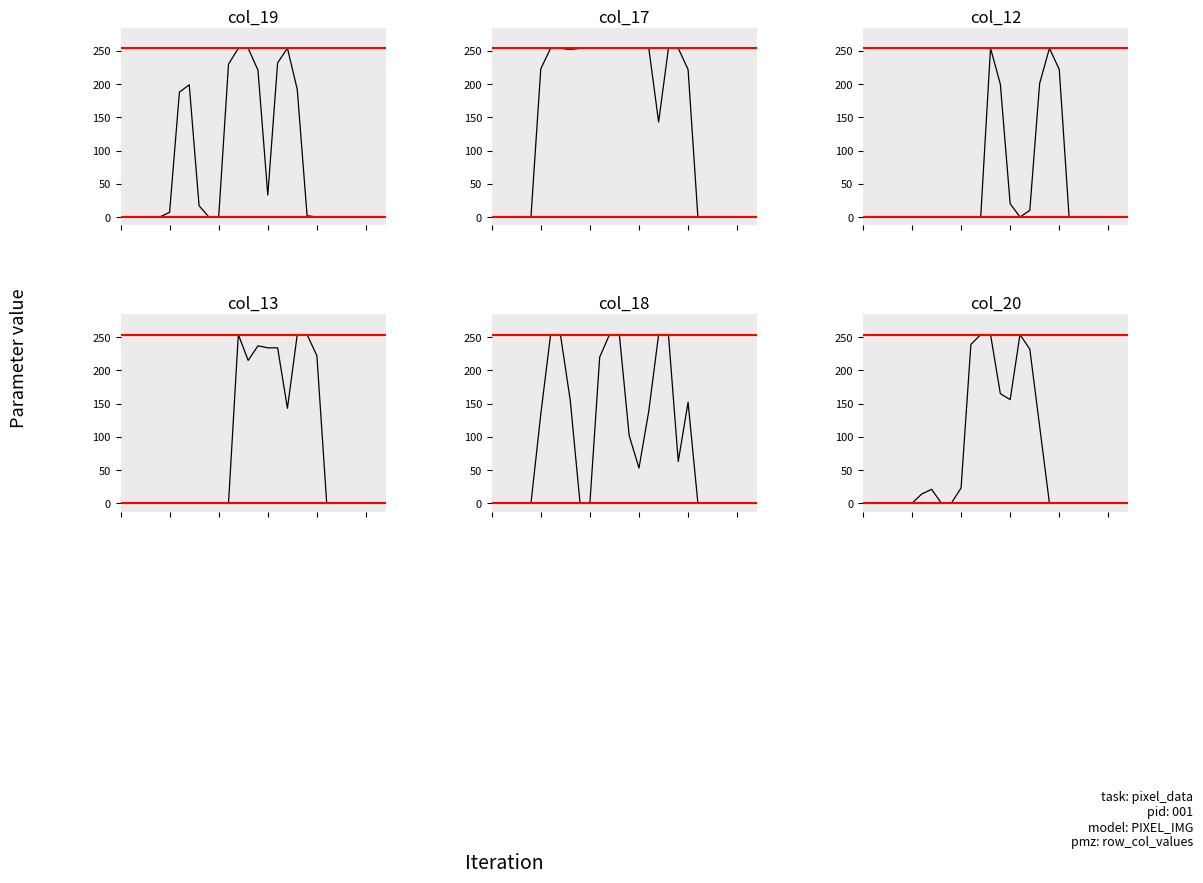

What is the difference between the second highest and second lowest values in the col_13 series?

254